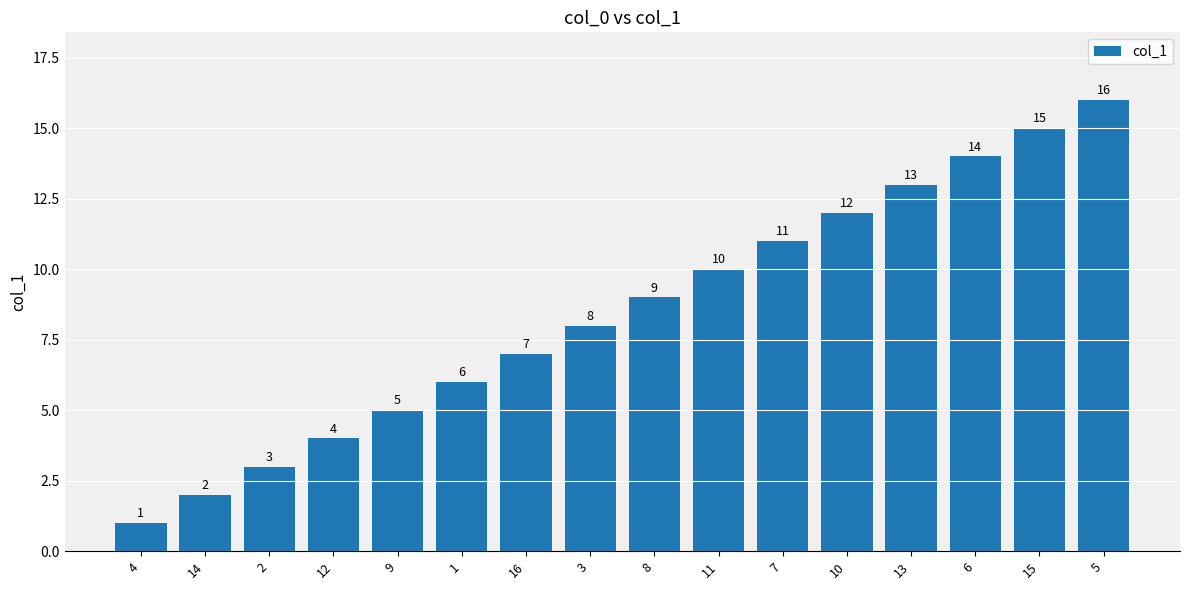

The value at 14 is 2. True or false?

True